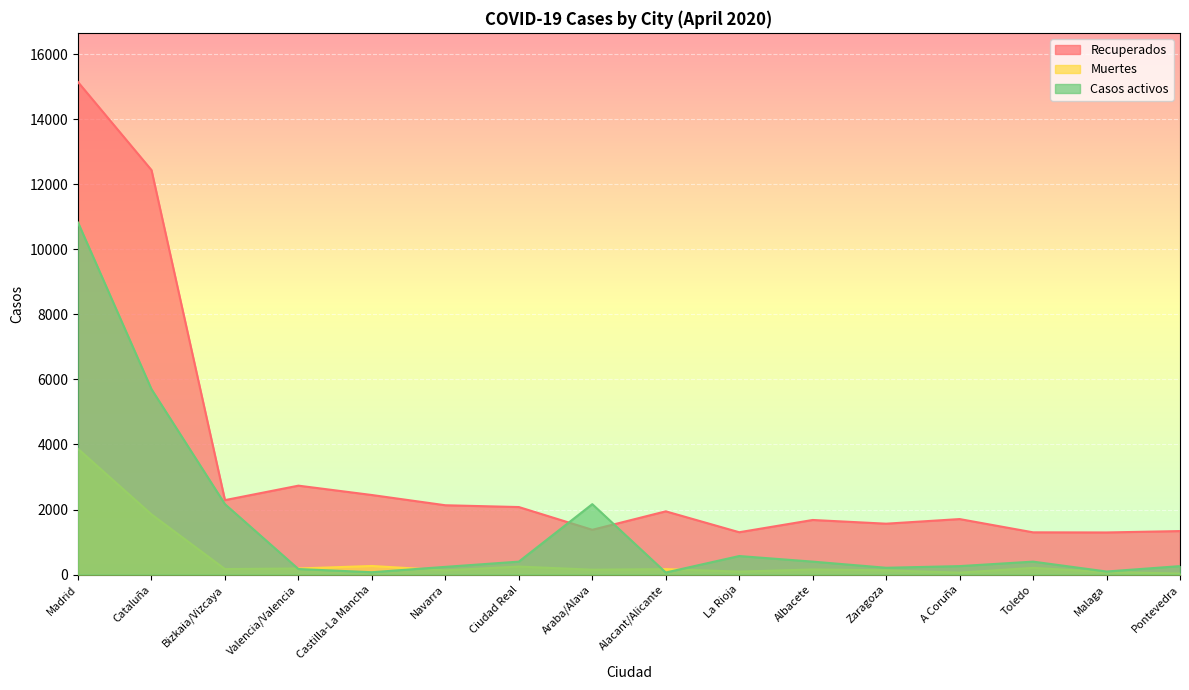

What is the spread (max minus min) of values at Malaga?

1217